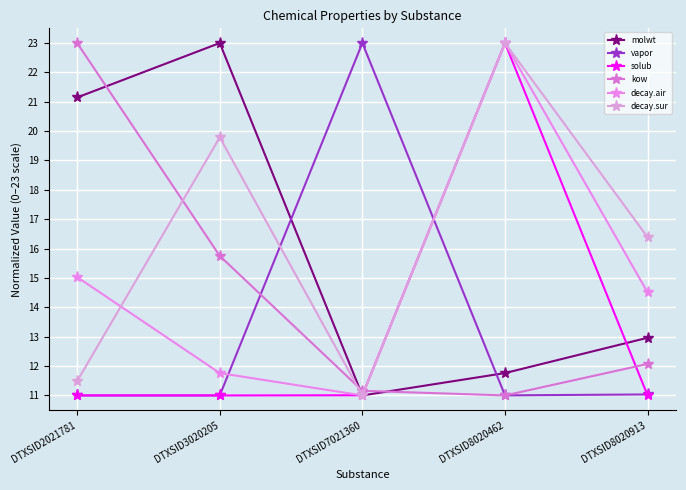

How many lines are shown in the chart?

6